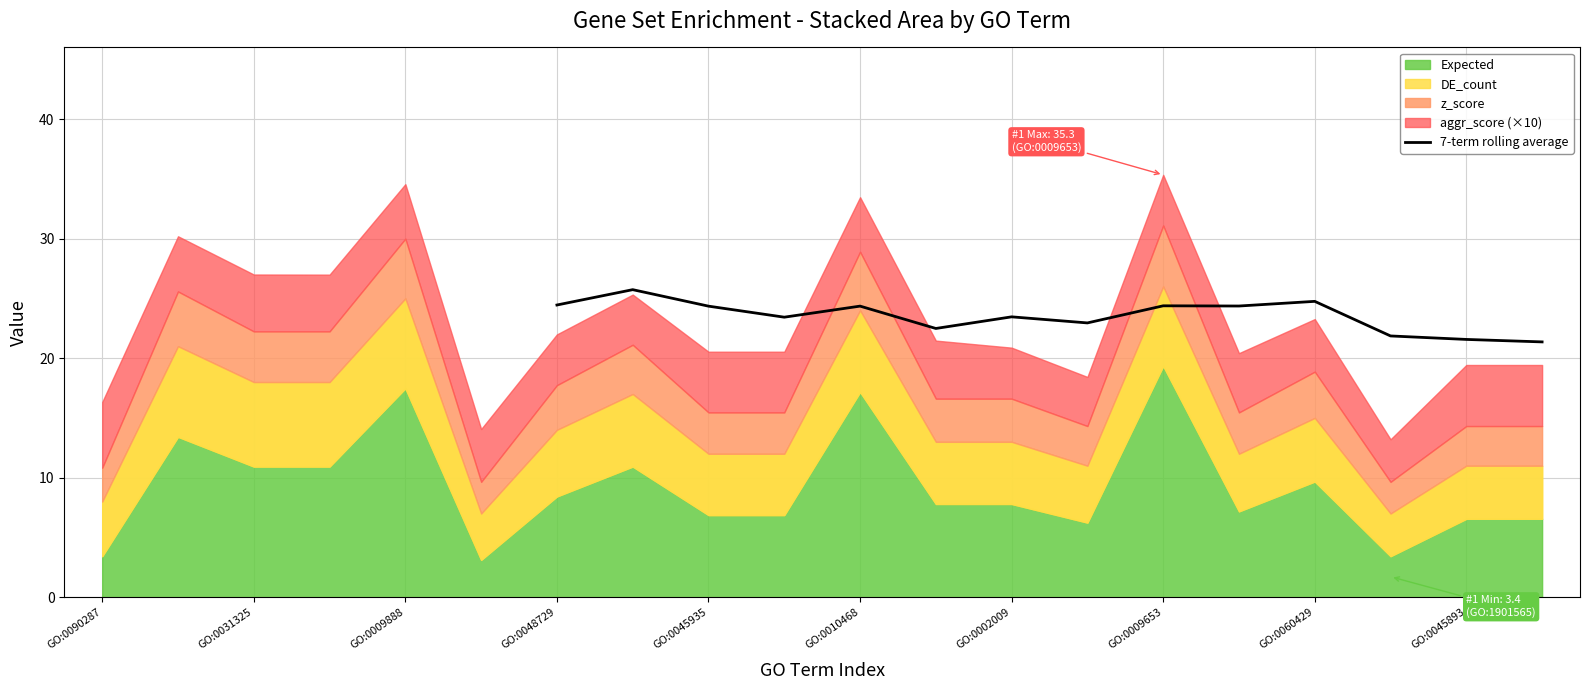

The 7-term rolling average series shows 39.0 at GO:0048729. True or false?

False